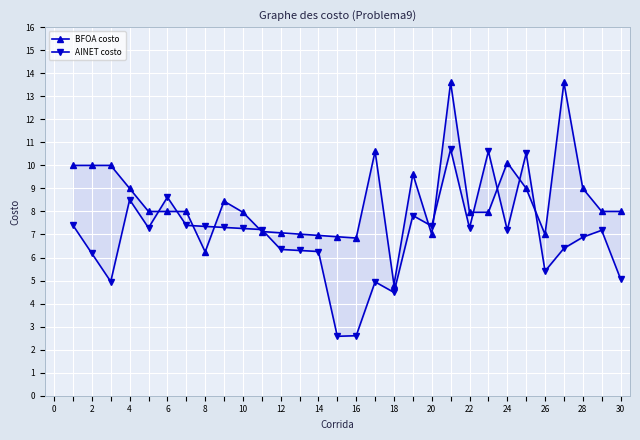

Is it true that AINET costo equals 14.8 at 6?

False